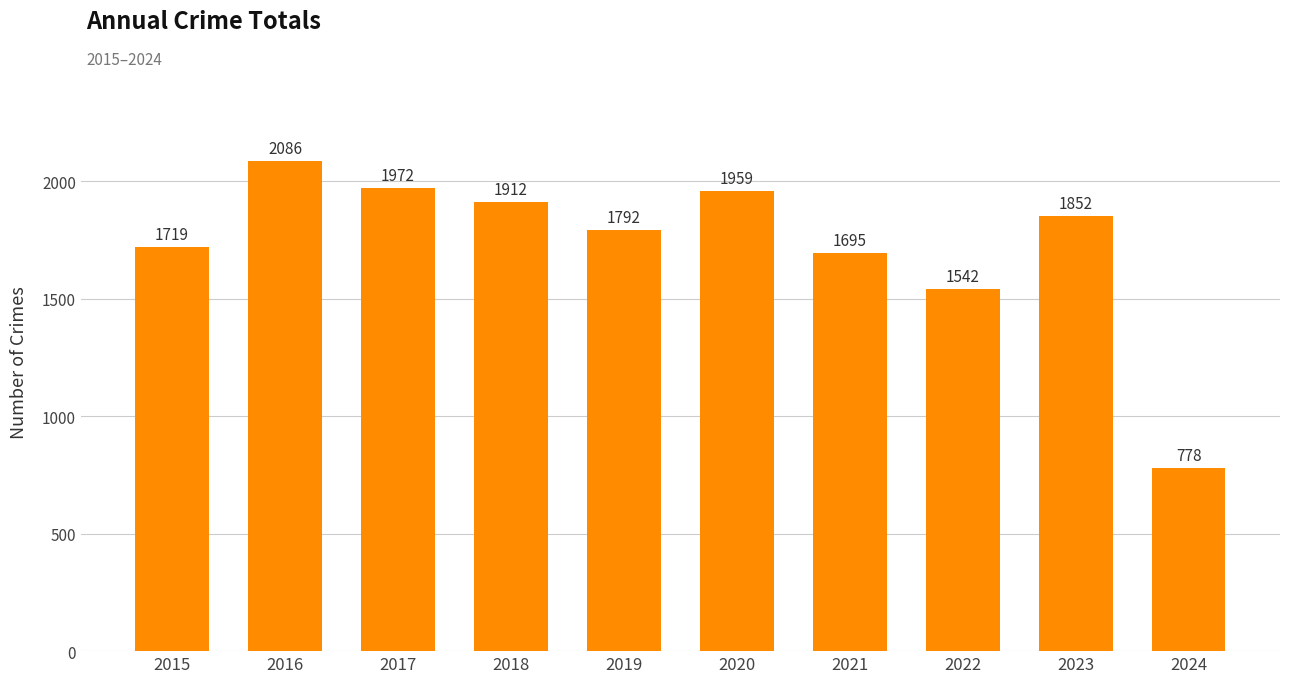

What is the sum of the values at 2024 and 2021?

2473